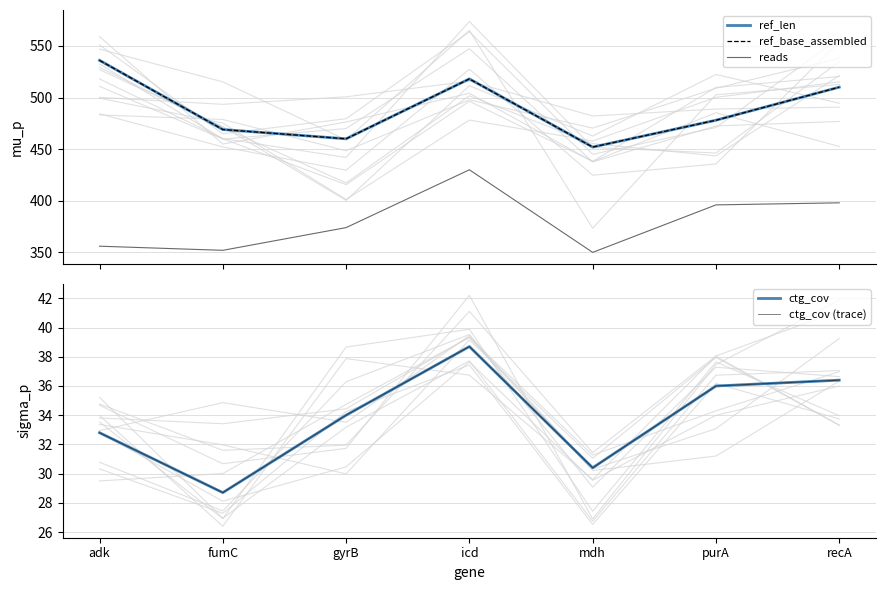

Read the ctg_cov value at gyrB.

34.0